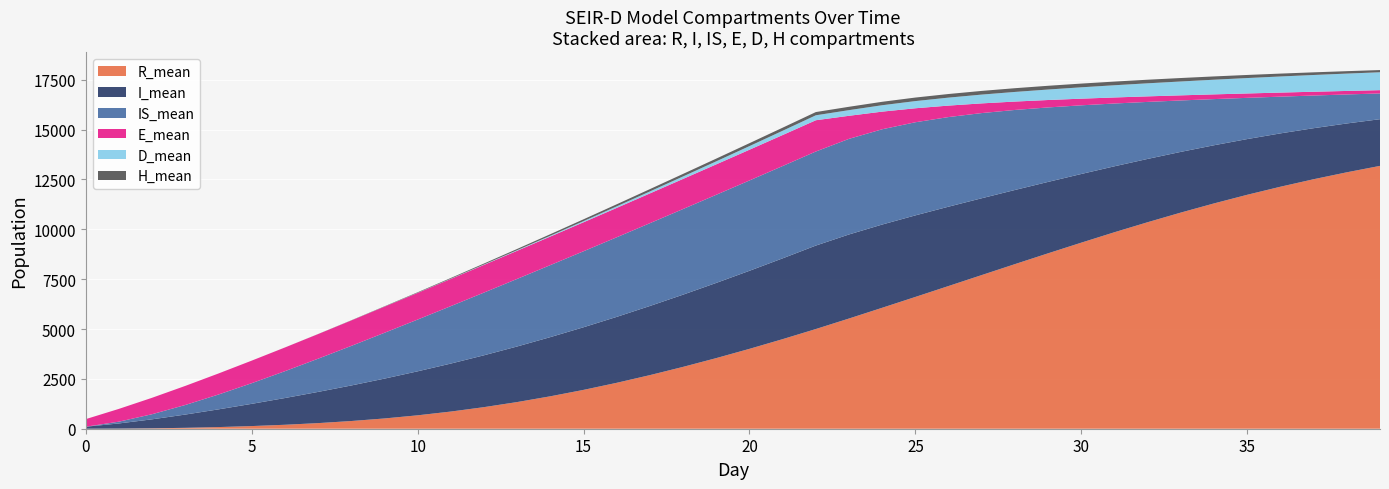

Reading right to left, what are all the values shown in this chart?

R_mean: 39=13179.5	38=12857.7	37=12510.4	36=12134.6	35=11730.3	34=11298.1	33=10838.9	32=10355.4	31=9853.2	30=9330.1	29=8796.1	28=8253.7	27=7705.4	26=7156.3	25=6608.5	24=6065.2	23=5526.1	22=4999.0	21=4492.0	20=4005.4	19=3541.4	18=3101.7	17=2687.8	16=2302.3	15=1947.6	14=1626.2	13=1337.2	12=1082.1	11=860.5	10=672.2	9=514.5	8=386.0	7=281.1	6=198.1	5=133.1	4=82.5	3=45.3	2=20.1	1=5.6	0=0.0
I_mean: 39=2340.9	38=2448.7	37=2558.9	36=2674.4	35=2793.3	34=2916.2	33=3043.8	32=3173.8	31=3306.6	30=3443.3	29=3580.5	28=3717.5	27=3851.7	26=3978.3	25=4089.4	24=4173.5	23=4214.8	22=4184.8	21=4051.8	20=3913.8	19=3770.7	18=3621.3	17=3466.8	16=3306.2	15=3140.3	14=2967.5	13=2787.1	12=2600.1	11=2406.2	10=2205.9	9=1997.5	8=1782.5	7=1564.6	6=1340.7	5=1114.3	4=888.3	3=665.2	2=451.9	1=258.9	0=100.5
IS_mean: 39=1292.4	38=1454.7	37=1638.1	36=1842.1	35=2067.4	34=2313.8	33=2577.8	32=2858.2	31=3147.6	30=3443.0	29=3733.6	28=4012.9	27=4270.5	26=4493.0	25=4669.6	24=4776.8	23=4794.5	22=4716.3	21=4628.1	20=4529.3	19=4419.1	18=4293.9	17=4151.8	16=3991.2	15=3811.5	14=3611.1	13=3388.4	12=3145.2	11=2880.4	10=2595.6	9=2297.7	8=1983.7	7=1665.2	6=1345.4	5=1035.6	4=744.3	3=480.1	2=256.6	1=90.0	0=0.0
E_mean: 39=164.1	38=176.0	37=189.8	36=204.1	35=219.7	34=237.2	33=255.9	32=278.1	31=302.9	30=333.7	29=372.1	28=420.6	27=485.8	26=575.1	25=701.1	24=884.5	23=1156.0	22=1568.4	21=1555.1	20=1541.3	19=1525.6	18=1510.1	17=1493.1	16=1474.1	15=1453.3	14=1432.4	13=1411.3	12=1388.6	11=1364.2	10=1337.4	9=1309.2	8=1274.5	7=1233.3	6=1187.9	5=1131.0	4=1055.1	3=957.2	2=824.2	1=641.6	0=380.6
D_mean: 39=897.0	38=869.9	37=839.9	36=807.5	35=772.6	34=735.2	33=695.4	32=654.4	31=612.4	30=569.3	29=525.7	28=482.6	27=440.9	26=399.7	25=359.9	24=321.1	23=283.5	22=247.8	21=213.7	20=181.4	19=151.8	18=124.4	17=99.5	16=77.6	15=58.3	14=42.0	13=28.9	12=18.8	11=11.3	10=6.1	9=2.9	8=1.1	7=0.3	6=0.0	5=0.0	4=0.0	3=0.0	2=0.0	1=0.0	0=0.0
H_mean: 39=109.8	38=121.5	37=132.9	36=144.2	35=155.0	34=164.7	33=173.4	32=180.0	31=184.3	30=186.6	29=187.9	28=187.2	27=184.4	26=181.2	25=177.0	24=172.2	23=168.0	22=161.8	21=154.3	20=146.8	19=136.3	18=126.5	17=115.6	16=103.0	15=89.9	14=76.1	13=62.2	12=48.7	11=35.9	10=24.8	9=15.6	8=8.8	7=4.1	6=1.4	5=0.3	4=0.0	3=0.0	2=0.0	1=0.0	0=0.0